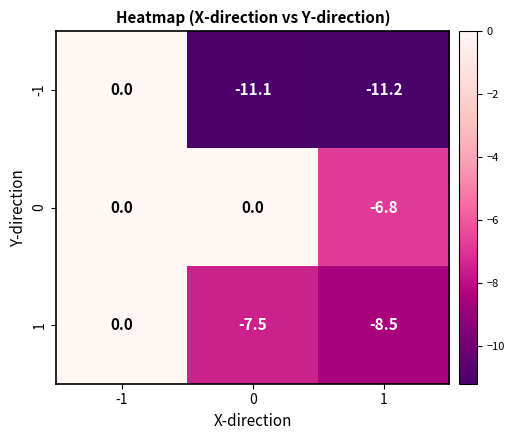

What is the sum of the 1 values at -1 and 1?

-8.5